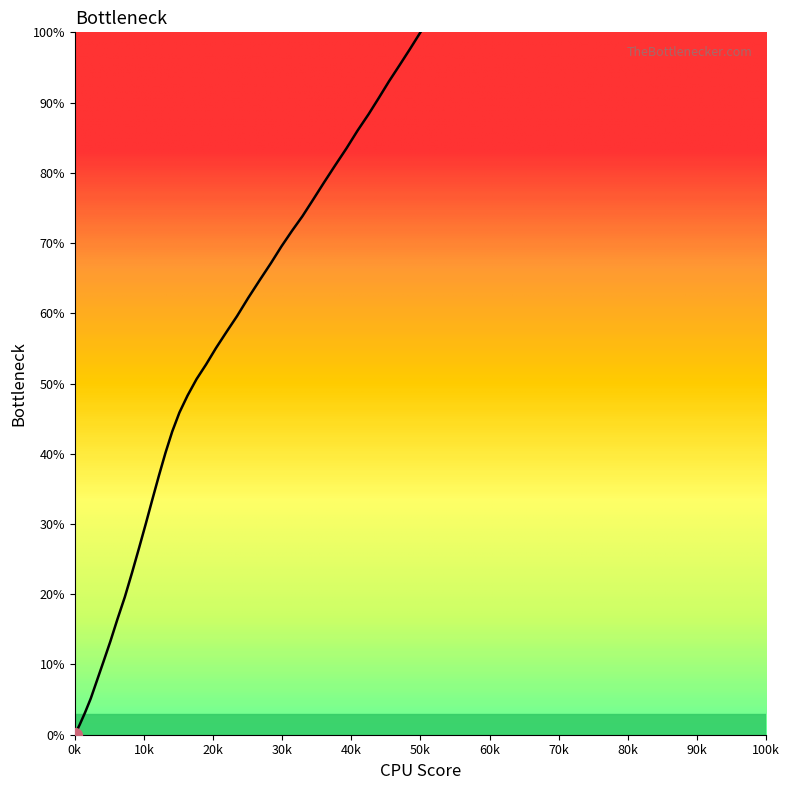

What is the difference between the maximum and minimum values?

100.0